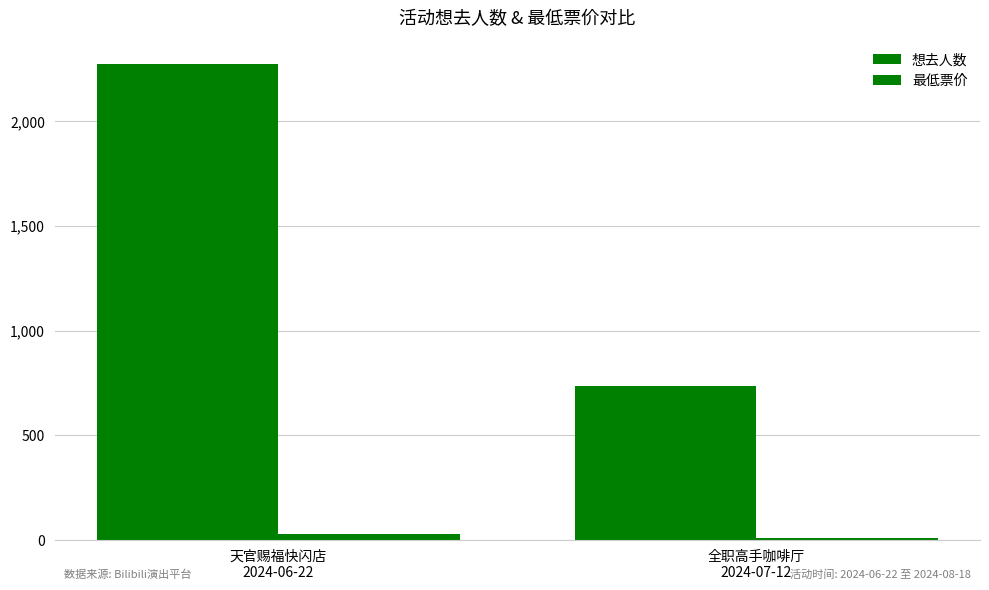

How many bars are there in total?

4